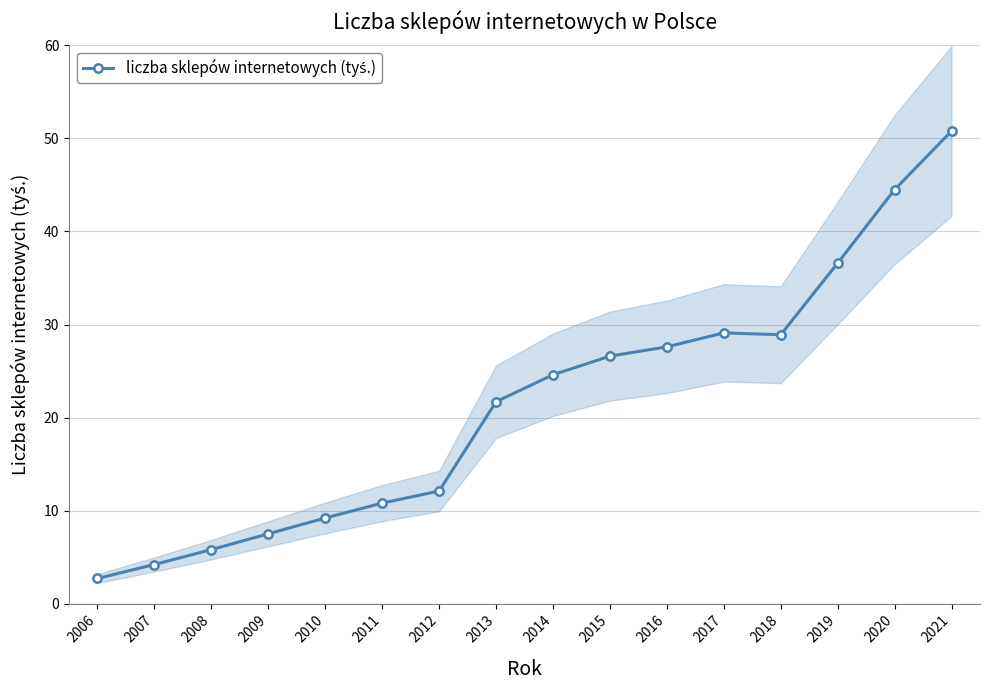

Between 2020 and 2010, which is larger?

2020